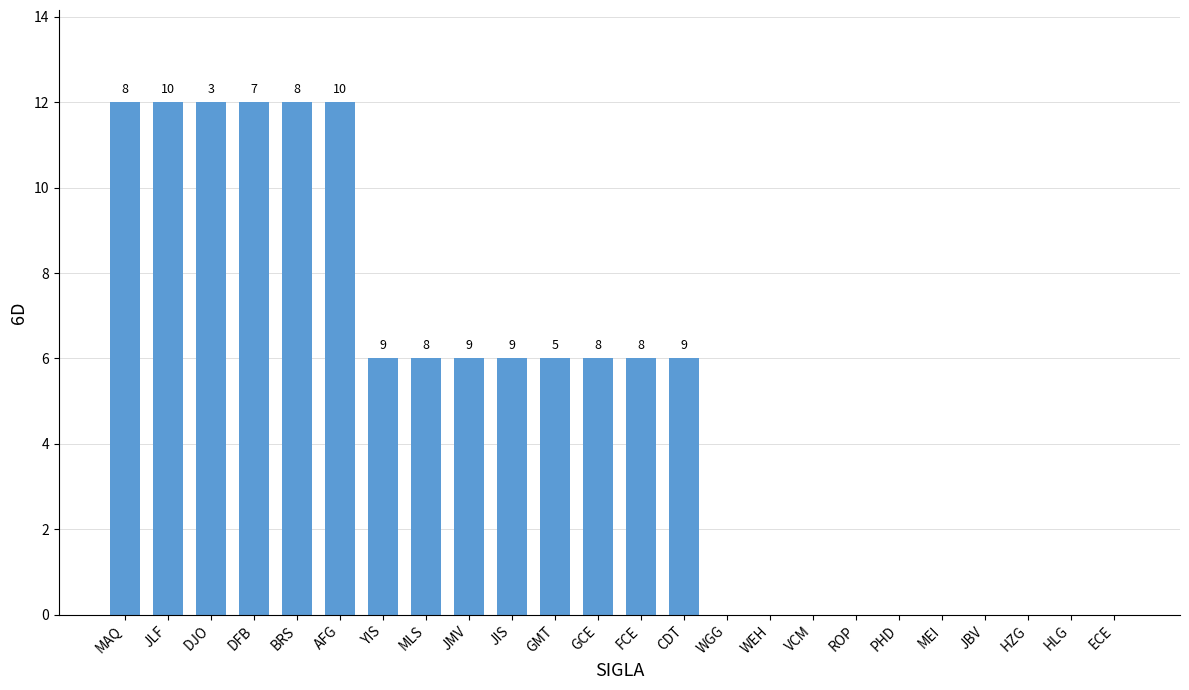

Are the bars horizontal?

No